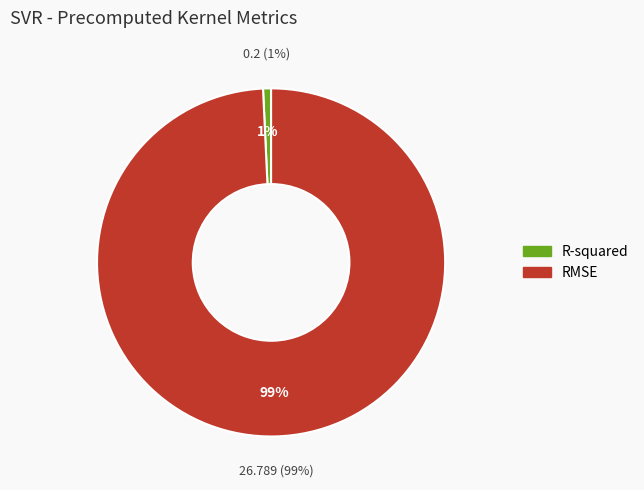

What is the change in value from R-squared to RMSE?

+26.6